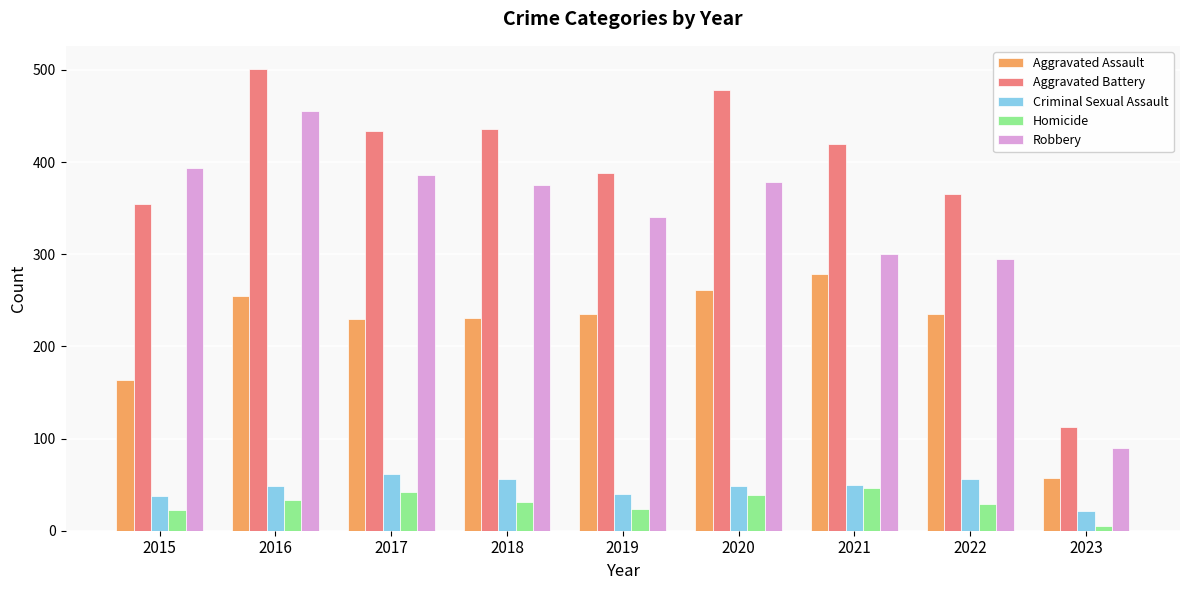

How many bars are there in total?

45